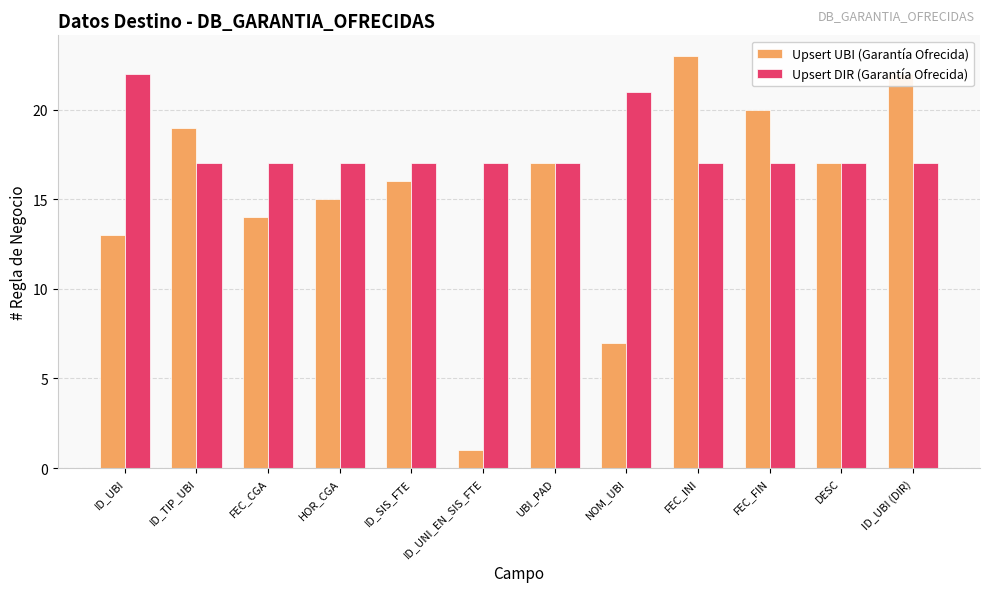

What position from the left is ID_UBI (DIR)?

12